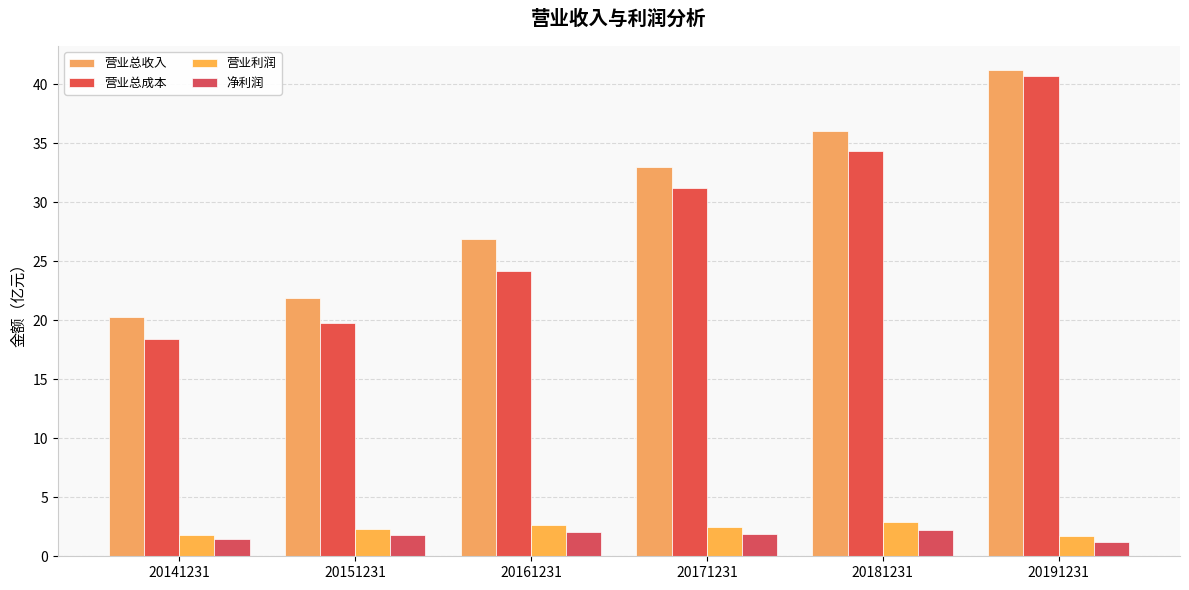

What is the minimum value shown in the chart?

1.2